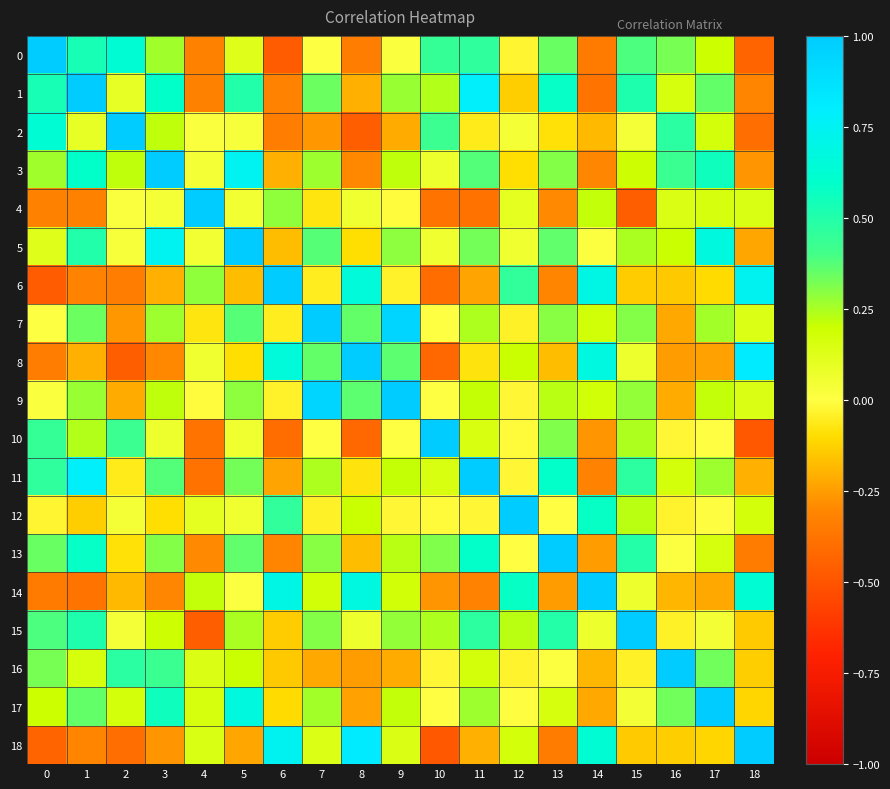

How many series are shown in this chart?

19